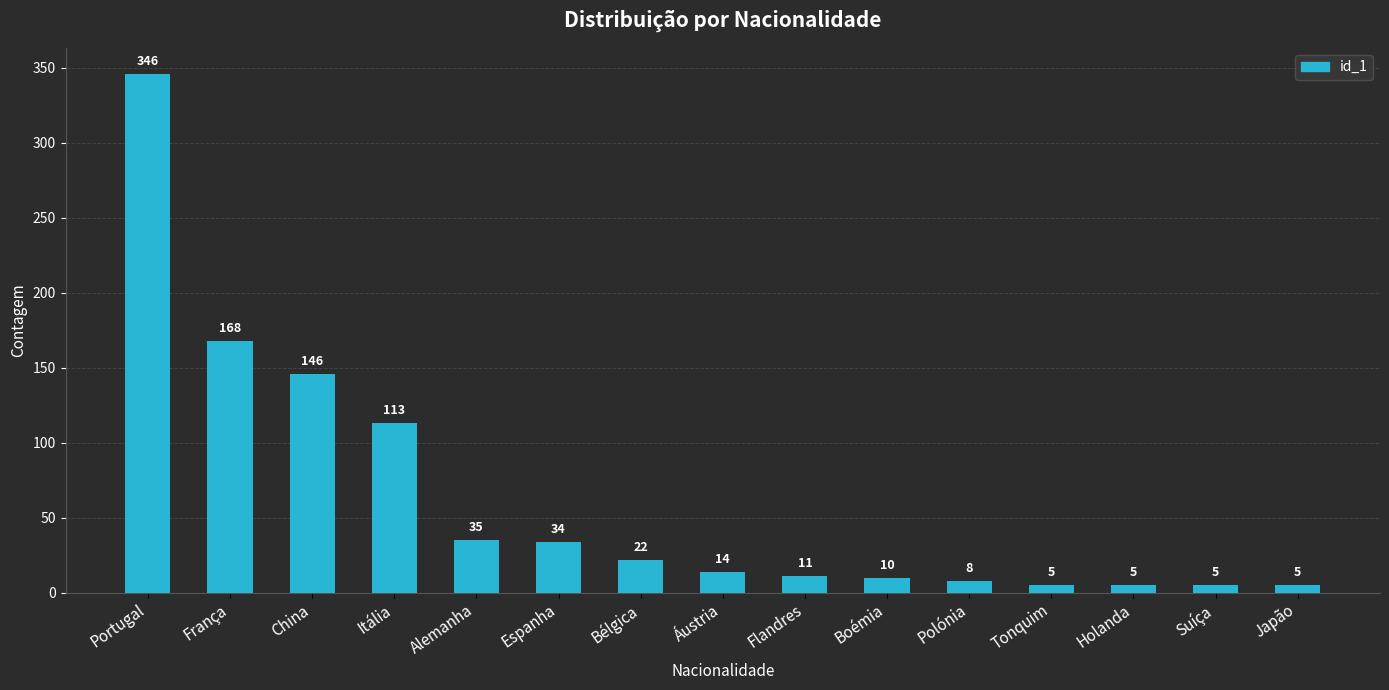

Between Itália and Suíça, which is larger?

Itália